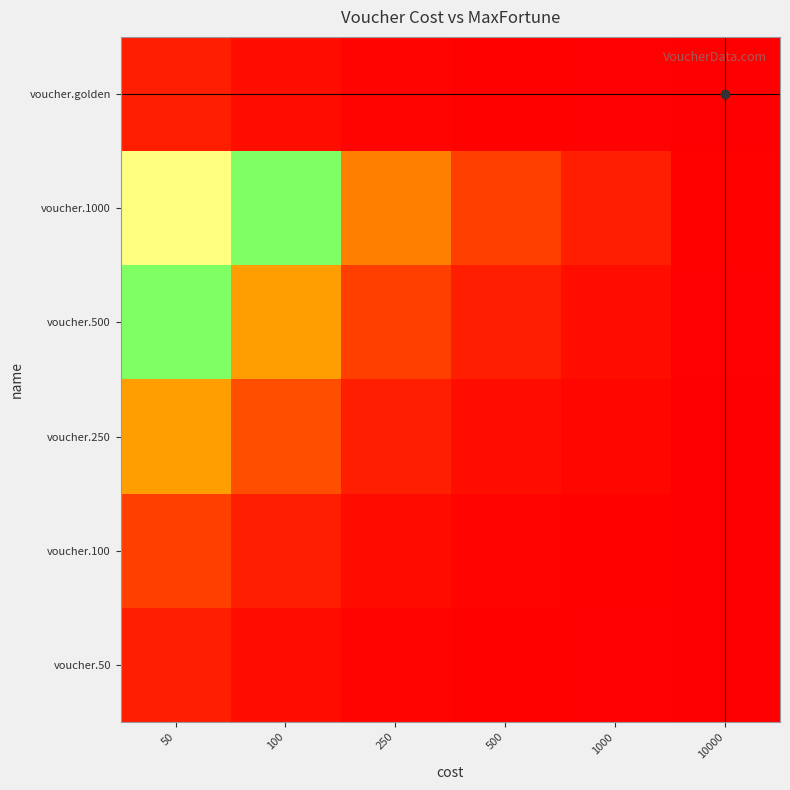

What is the difference between the highest and lowest values at 10000?

950